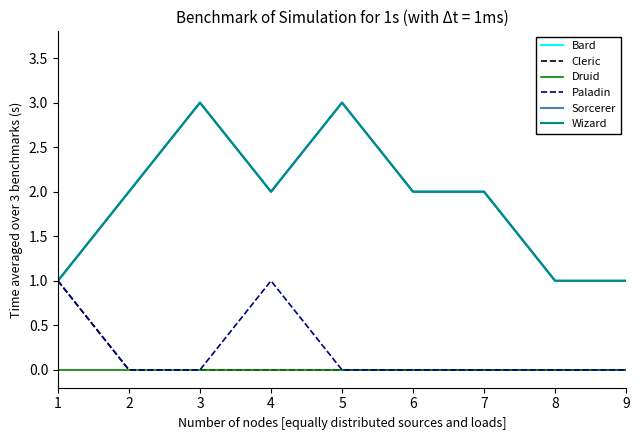

Does the chart have visible grid lines?

No